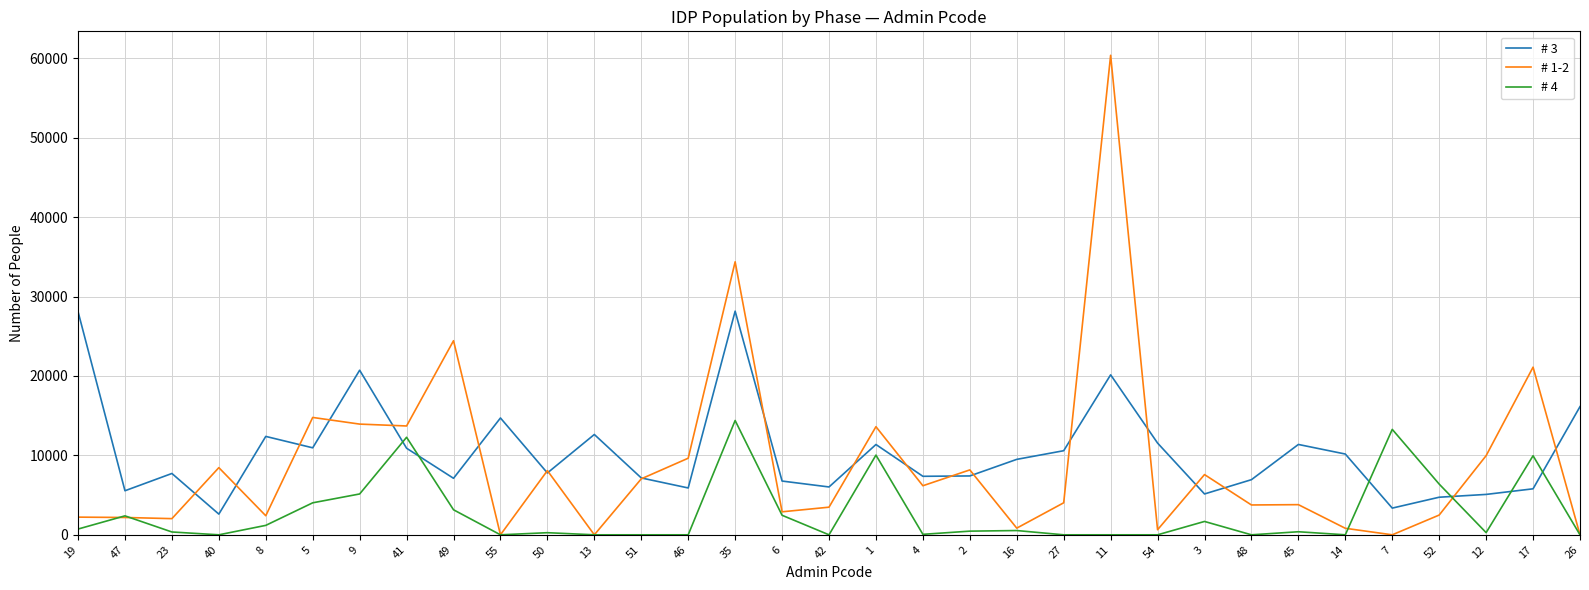

What is the total value across all series at 7?

16635.8